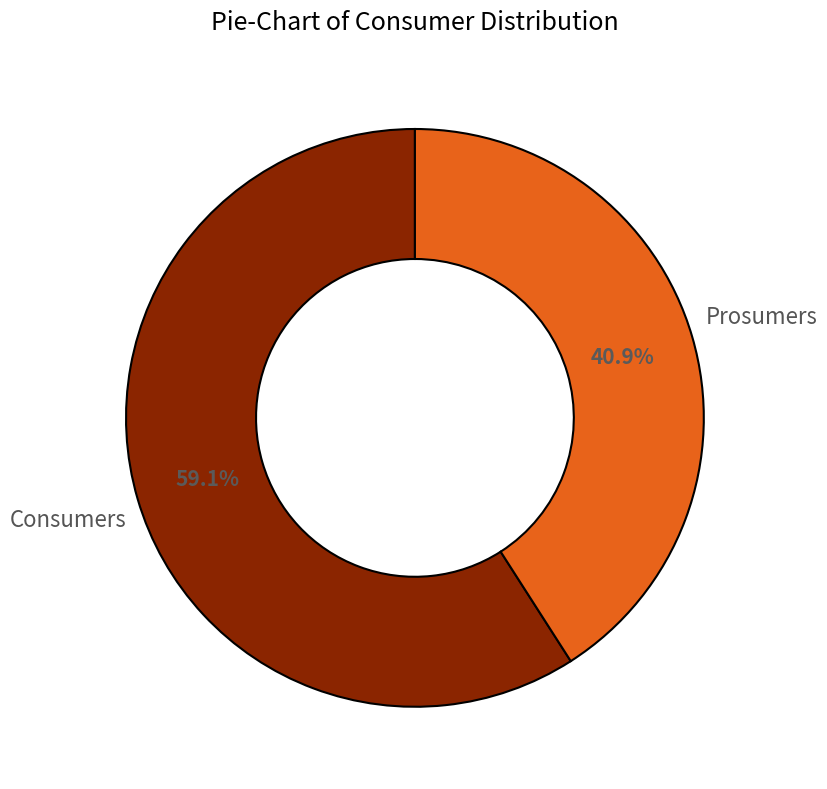

To the nearest percent, what portion does Consumers represent?

59%